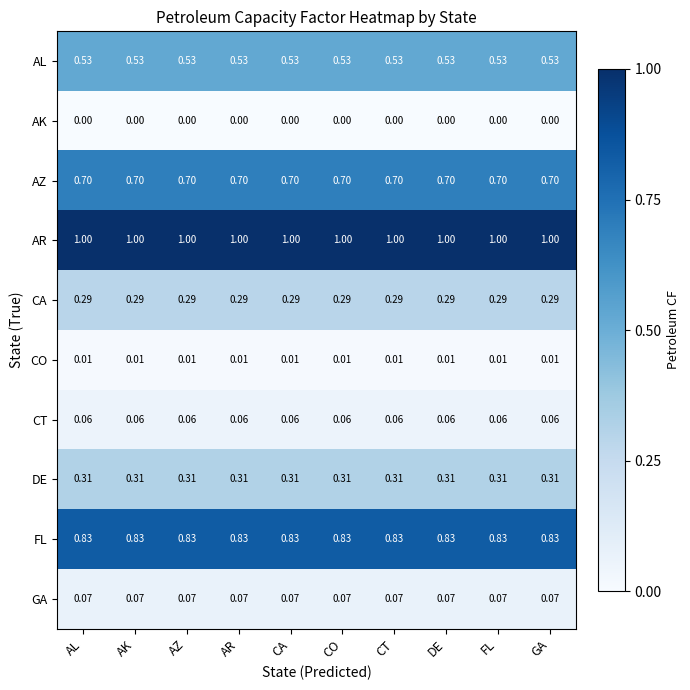

Rank the series by their maximum value, from lowest to highest.

AK, CO, CT, GA, CA, DE, AL, AZ, FL, AR